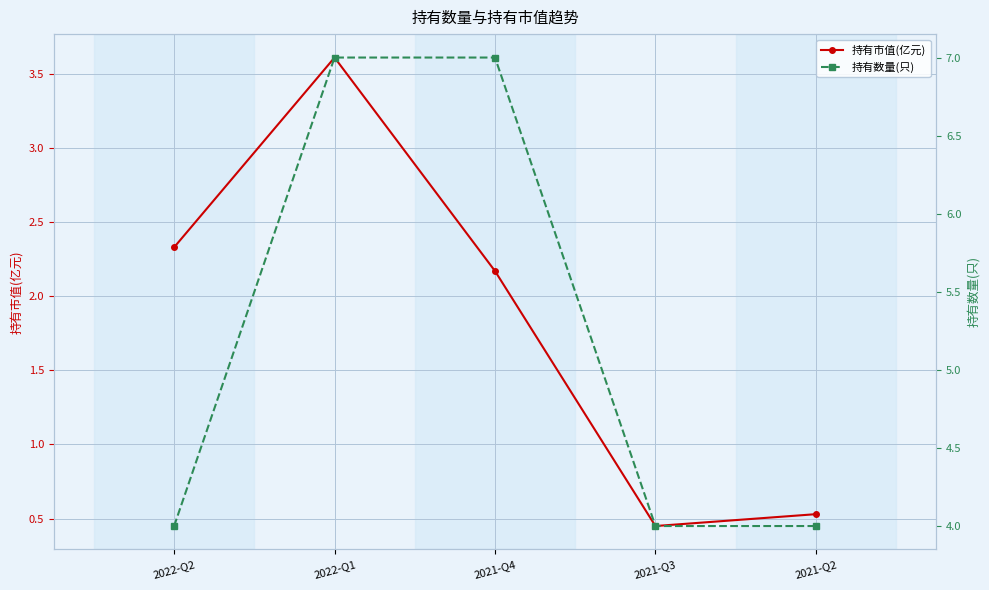

What is the difference between the maximum and second lowest values in the 持有数量(只) series?

3.0